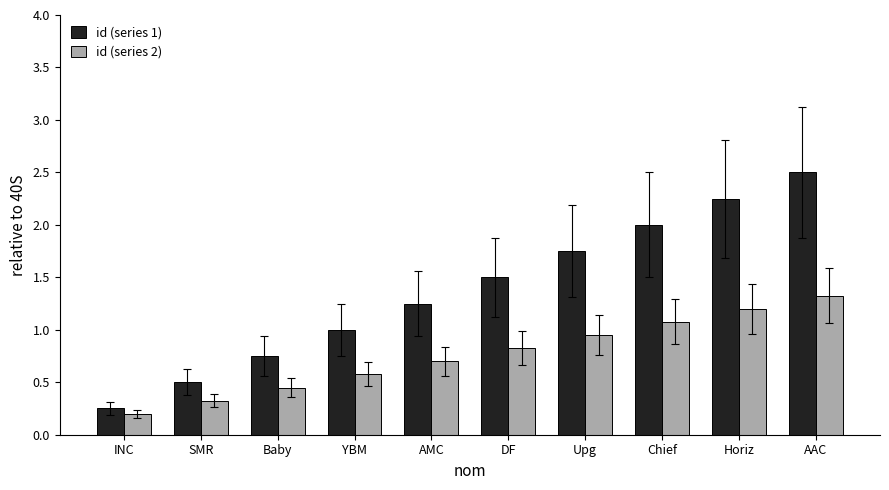

What is the value of the id (series 2) bar at the 2nd from the left?

0.3